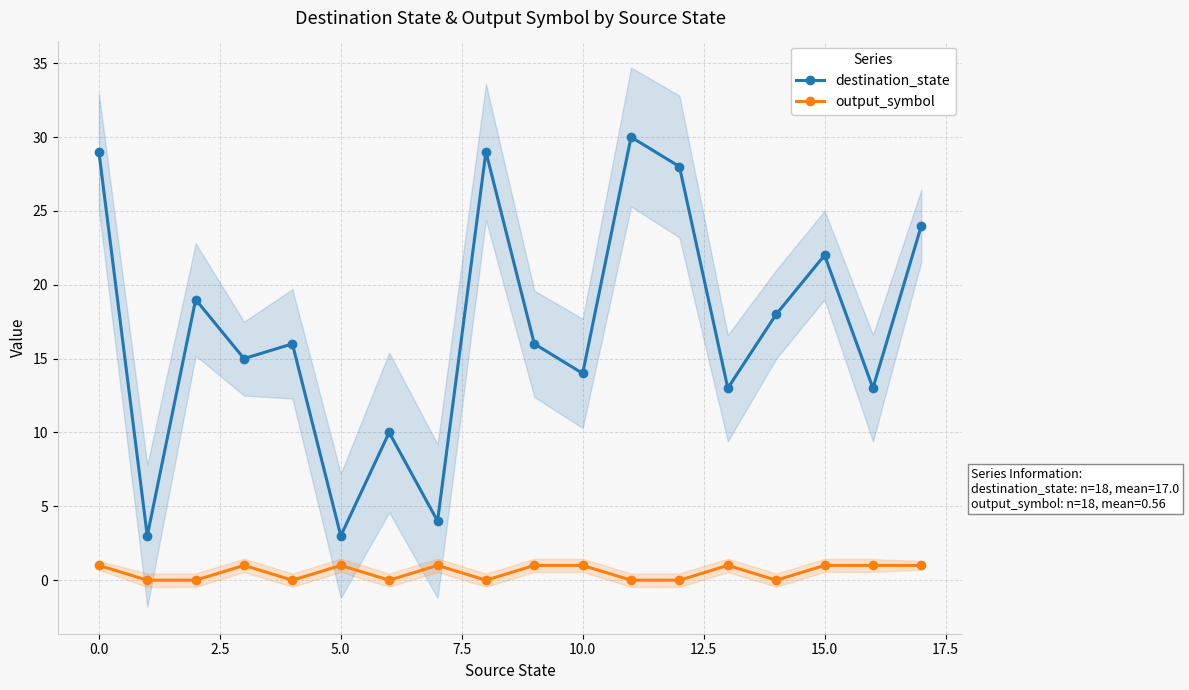

True or false: output_symbol and destination_state cross at least once.

False